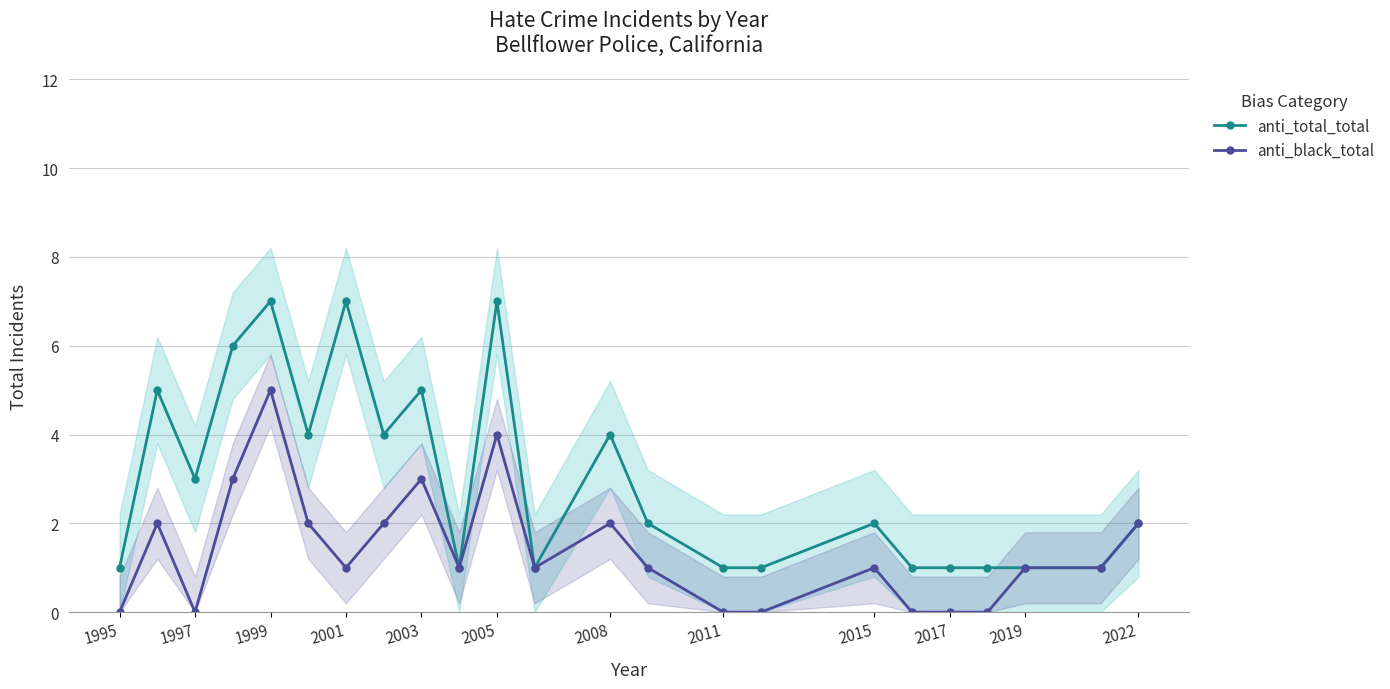

True or false: anti_black_total has more than 0 points higher than both neighbors.

True